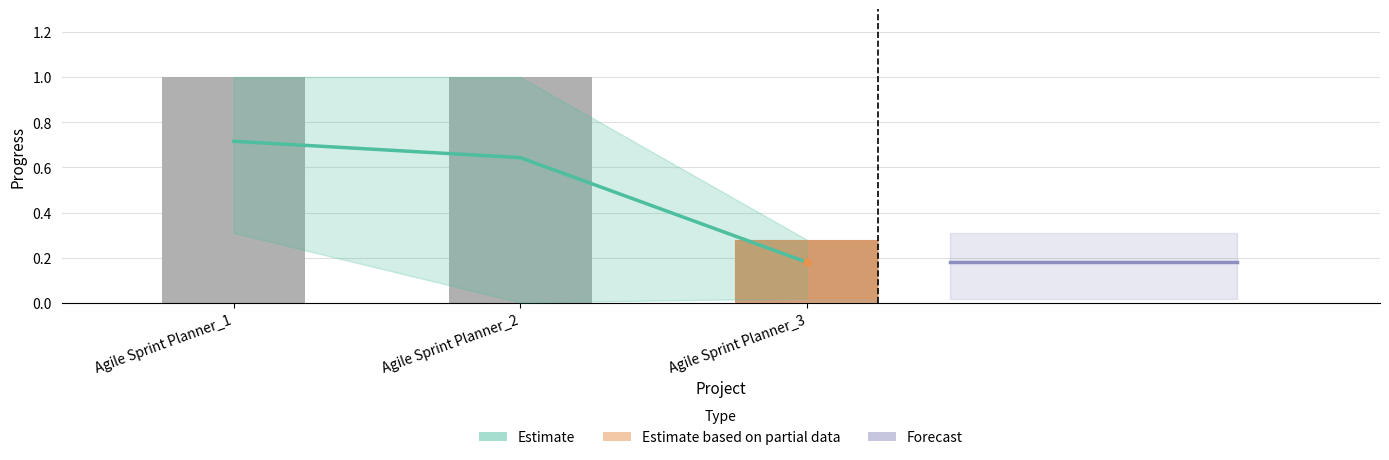

At how many categories does at least one series exceed 0?

3